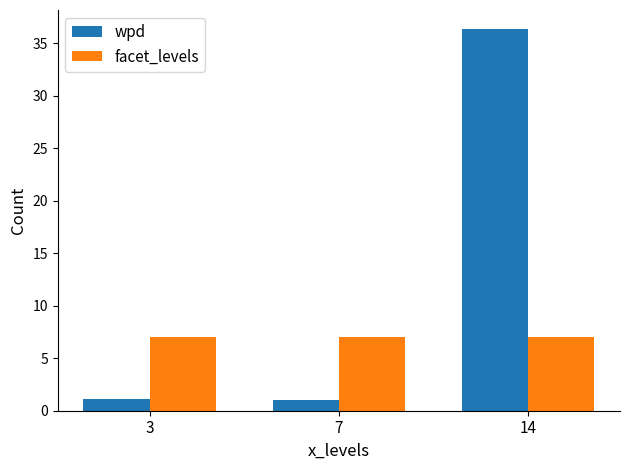

What is the average value of the facet_levels series?

7.0